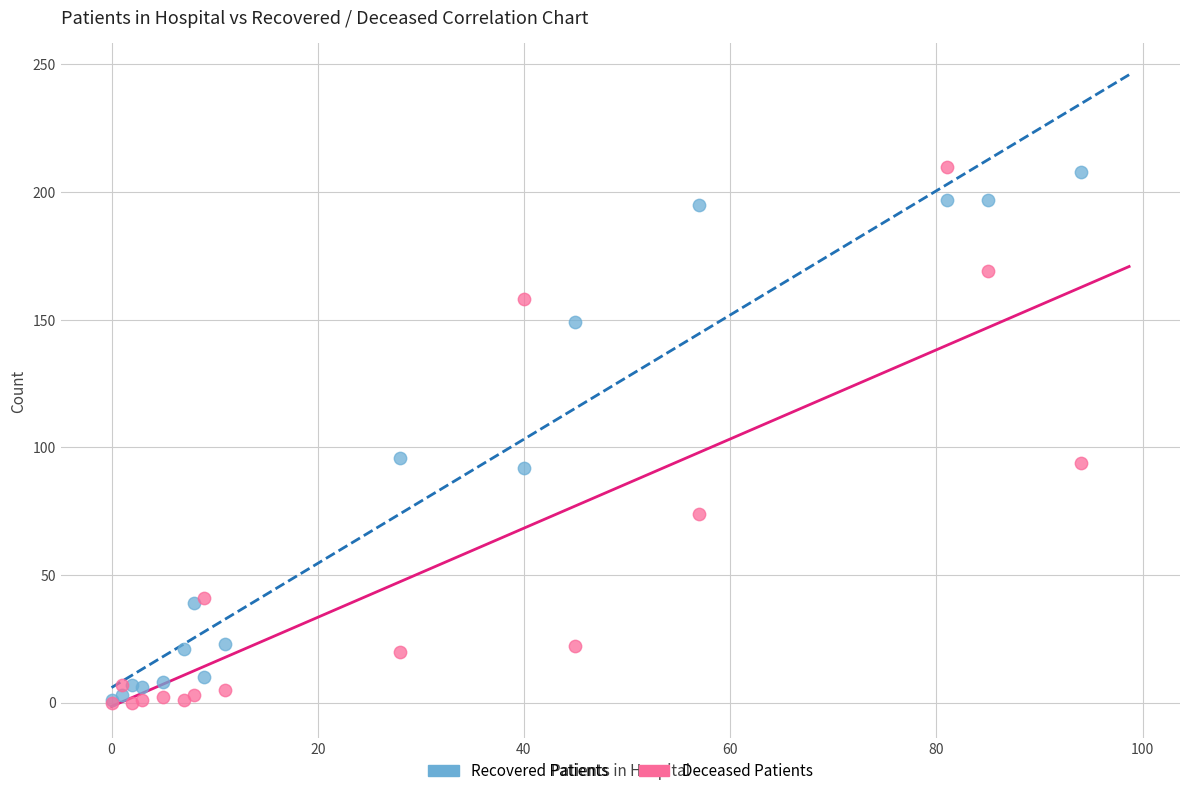

What are all the series names shown in the legend?

Recovered Patients, Deceased Patients